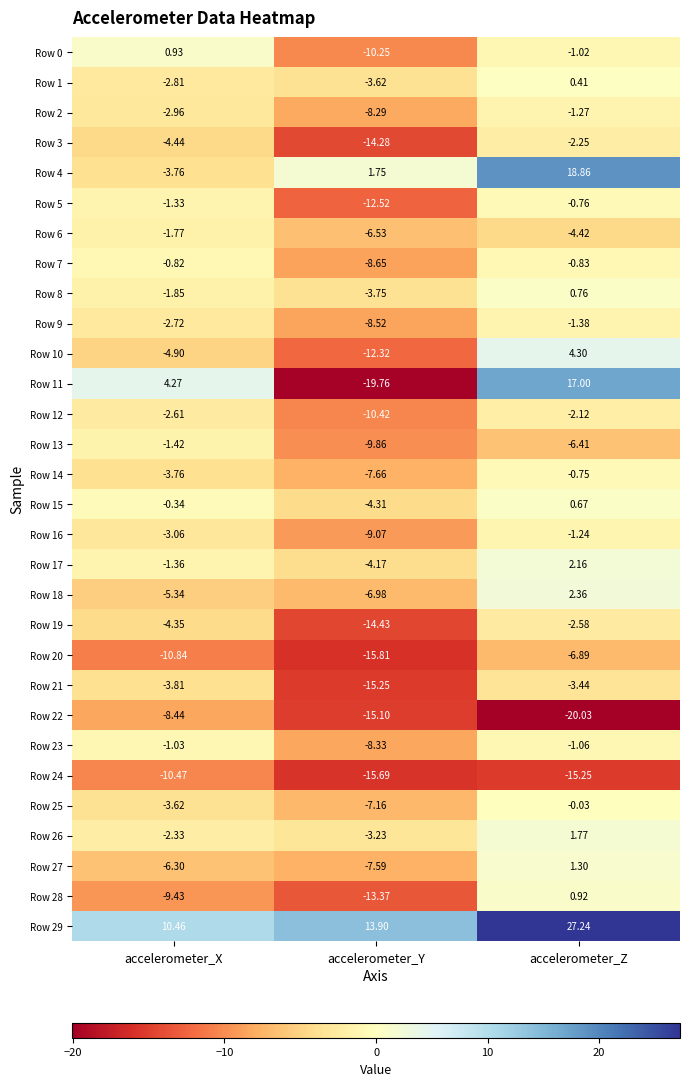

At which category is the sum across all series the highest?

accelerometer_Z